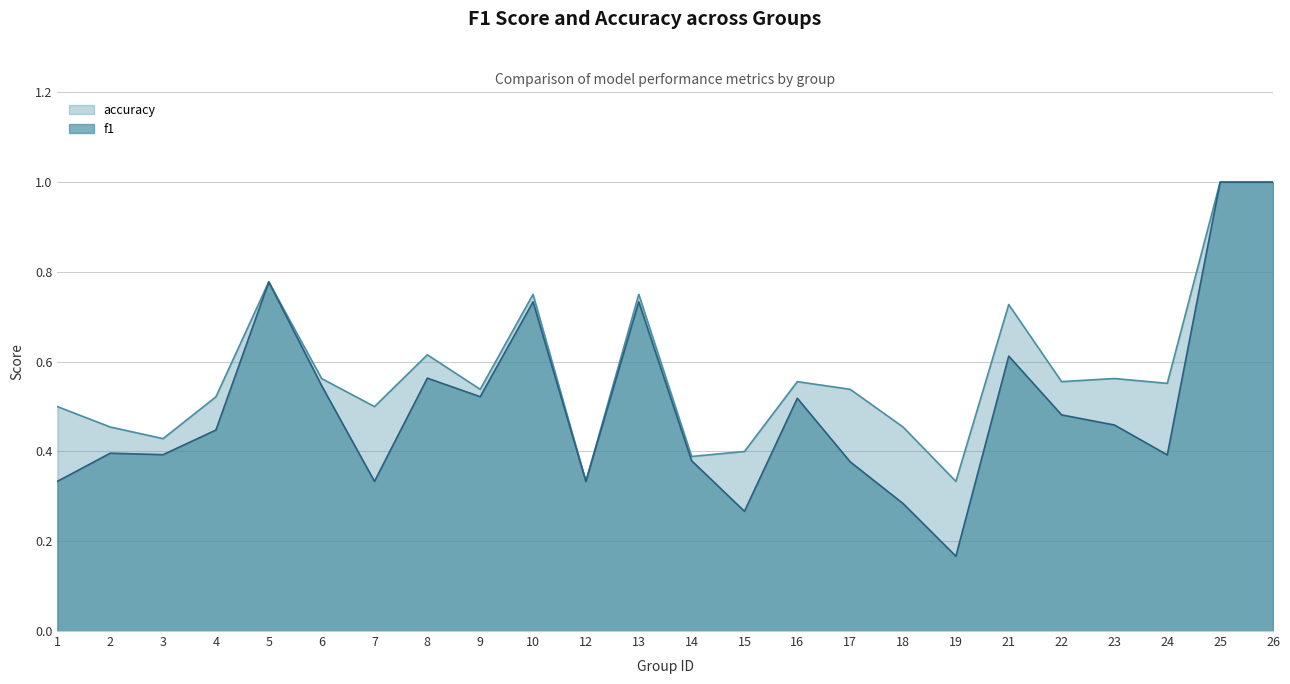

Where is f1 nearest to the value 0?

19